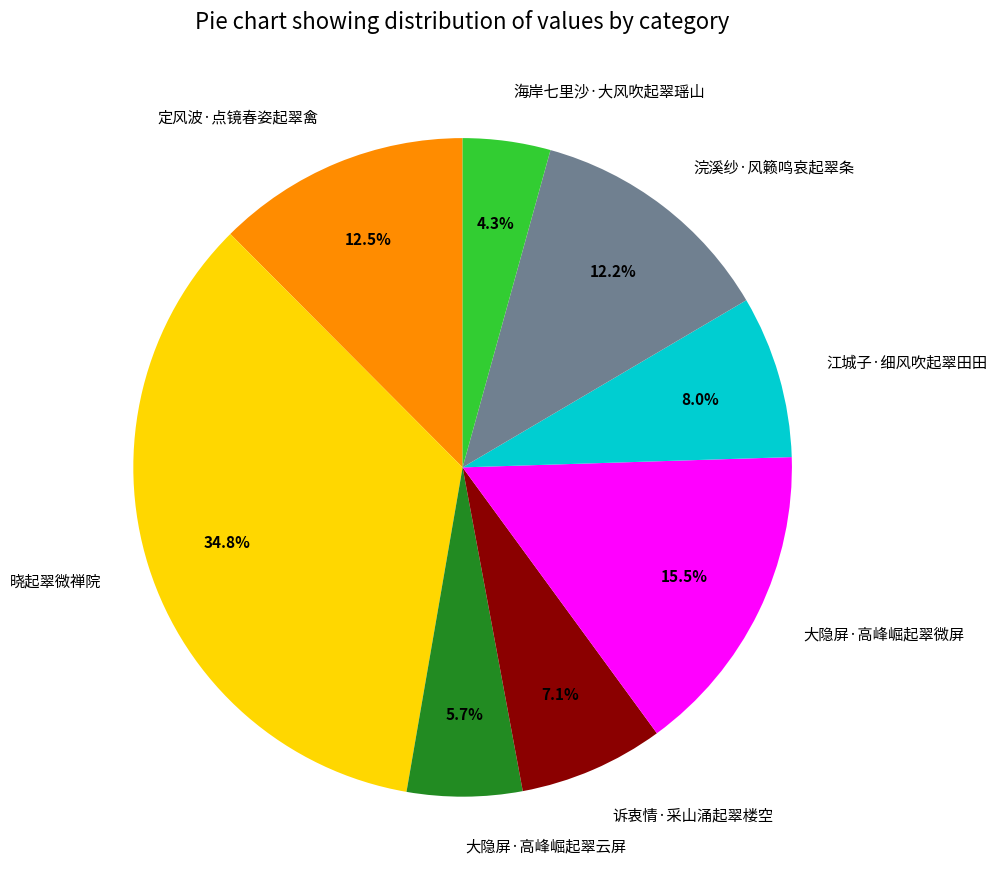

Count the number of slices in the pie.

8